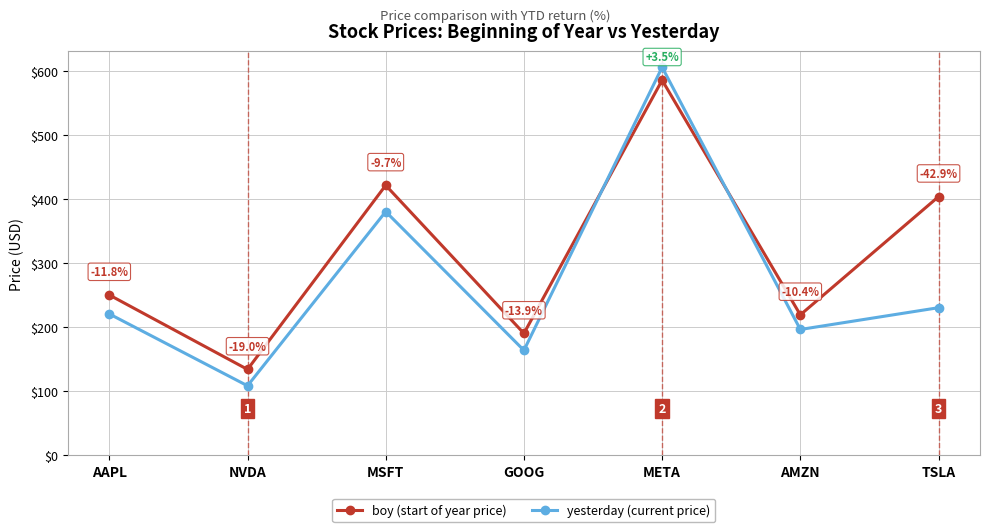

Which category has the lowest value in the yesterday (current price) series?

NVDA